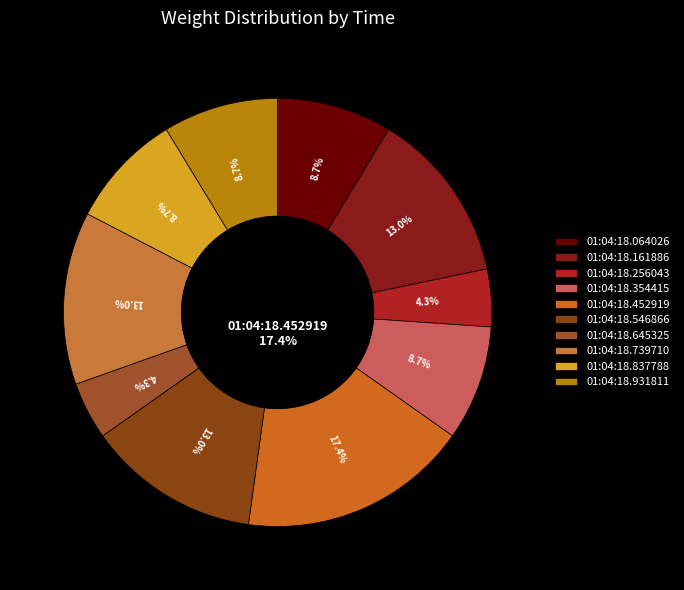

Is there any slice that represents more than half of the pie?

No